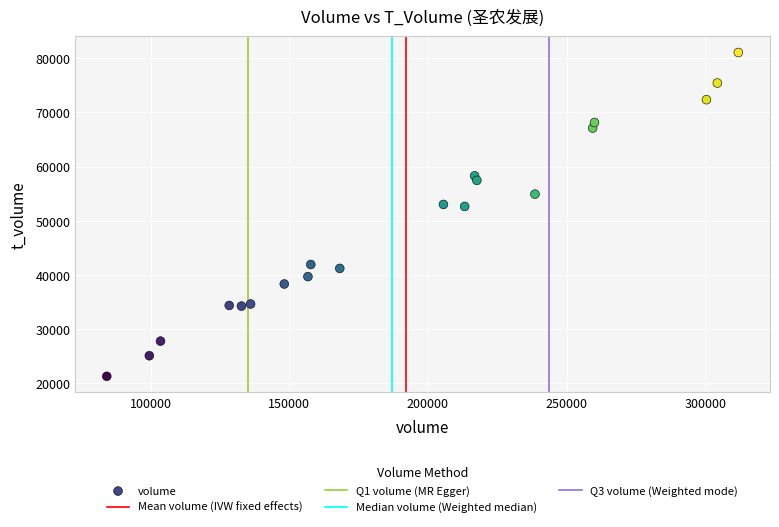

What is the range of X values (max minus min)?

227728